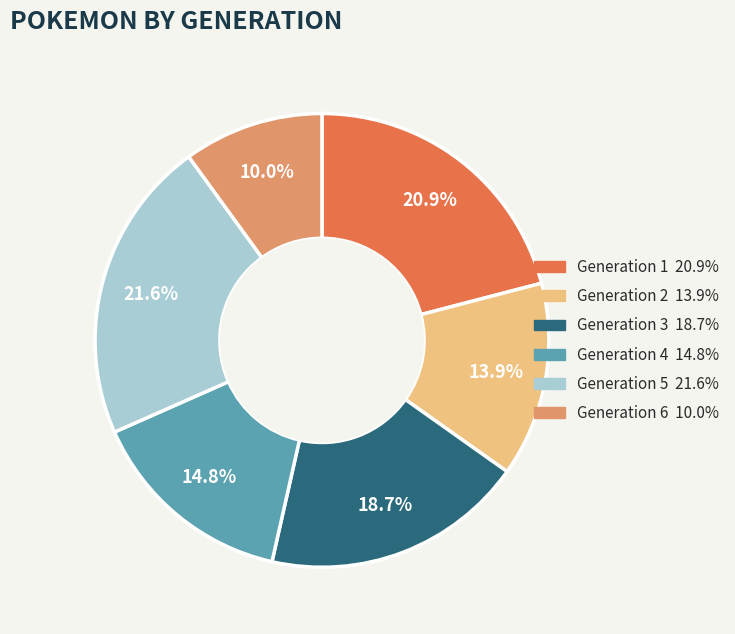

To the nearest percent, what is the combined percentage of Generation 6 and Generation 2?

24%